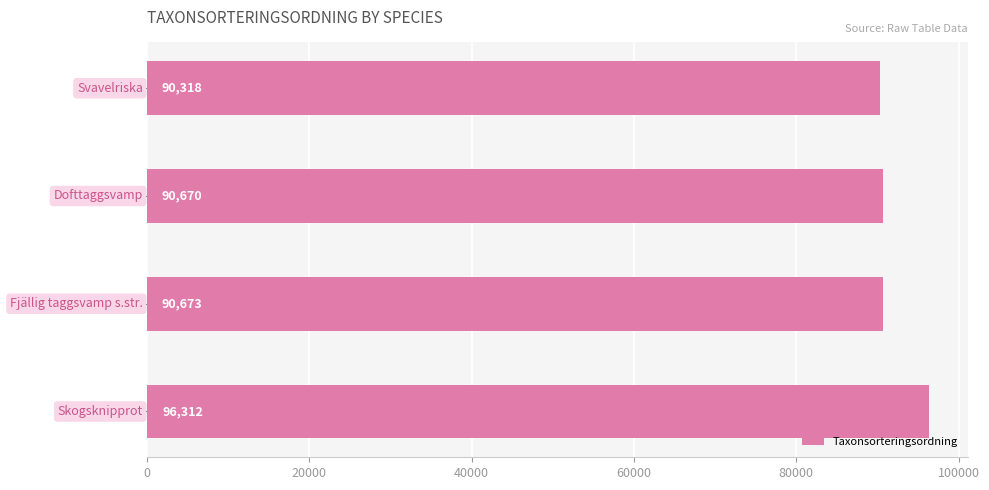

What is the maximum value shown in the chart?

96312